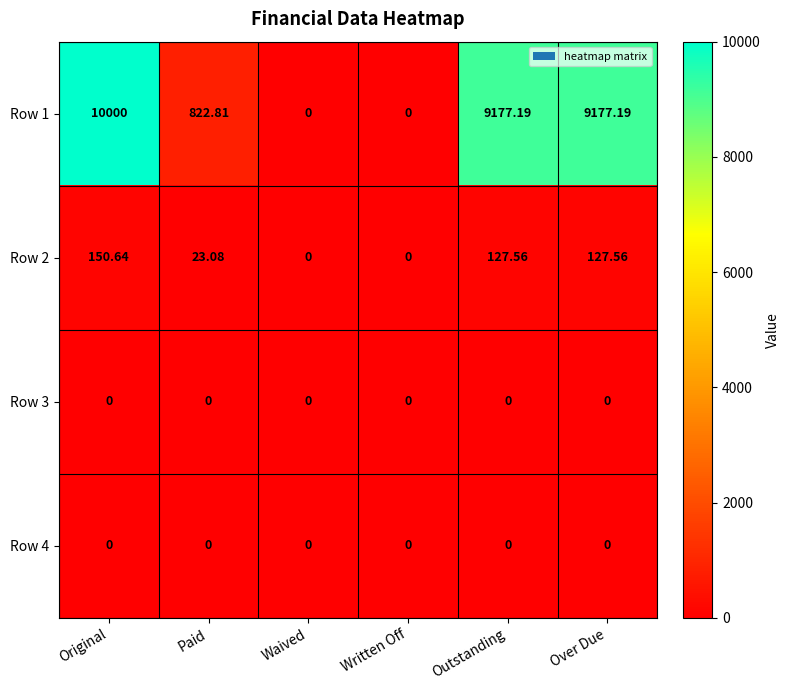

Where is Row 1 nearest to the value 5000?

Paid